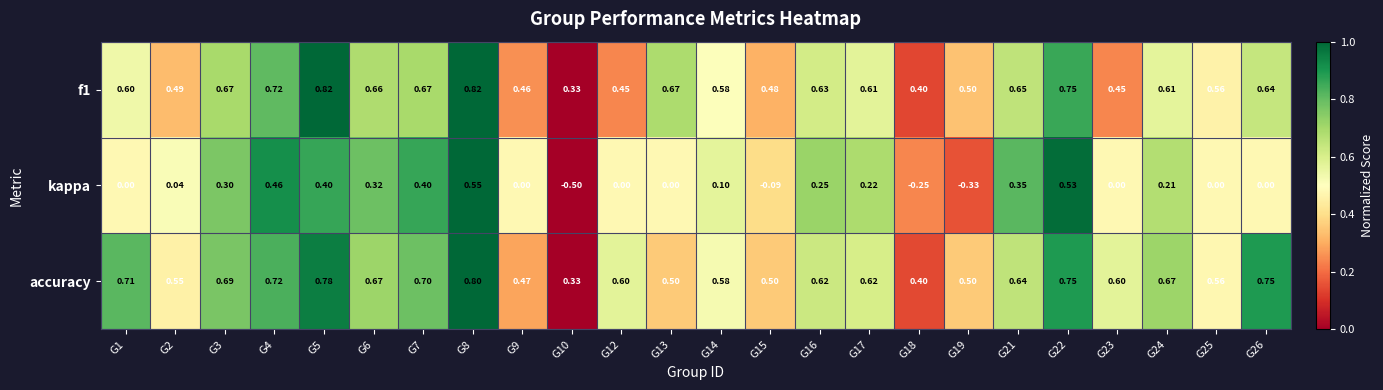

Between G6 and G10, which series saw the biggest shift?

kappa